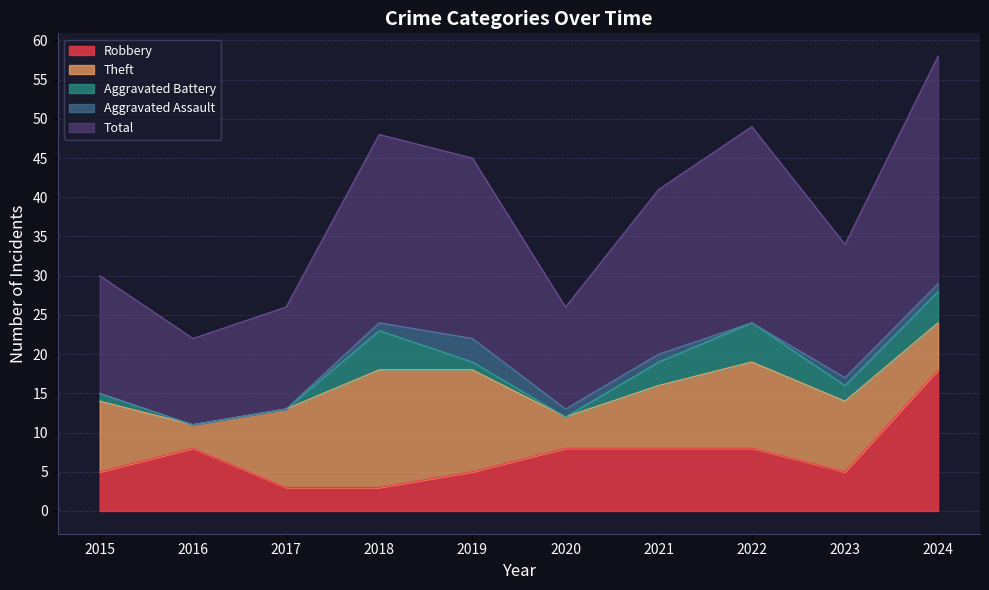

Between which two adjacent categories do Aggravated Battery and Aggravated Assault first intersect?

2018 and 2019